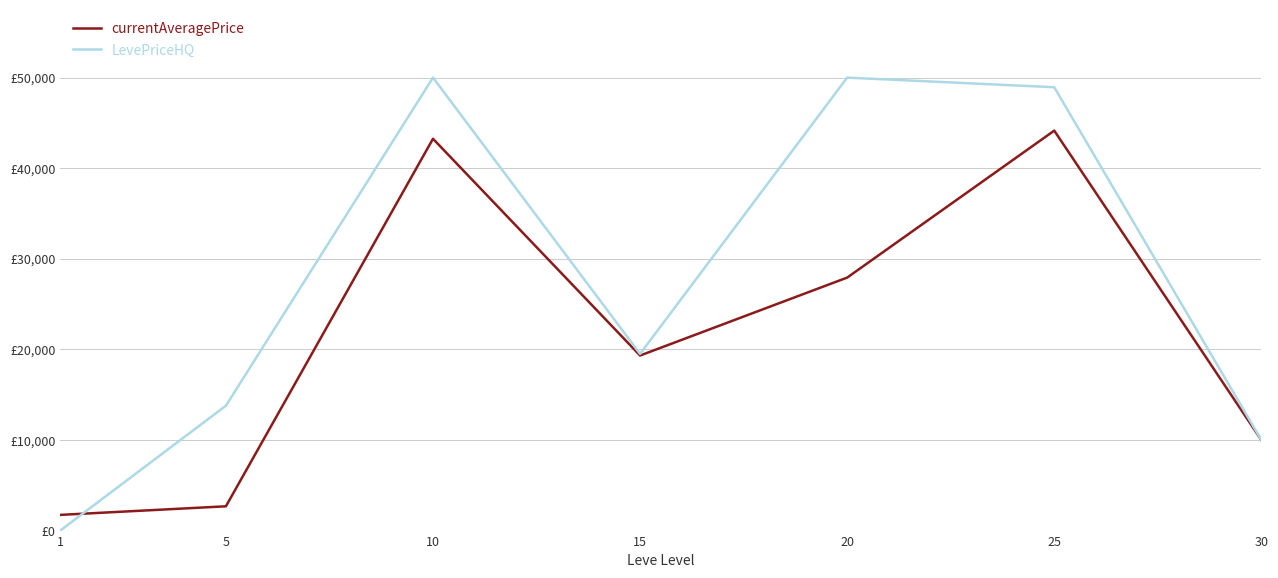

Reading right to left, what are all the values shown in this chart?

currentAveragePrice: 30=10000.0	25=44147.0	20=27925.3	15=19323.3	10=43250.0	5=2680.0	1=1733.4
LevePriceHQ: 30=10000.0	25=48938.0	20=50000.0	15=19503.0	10=50000.0	5=13783.3	1=0.0